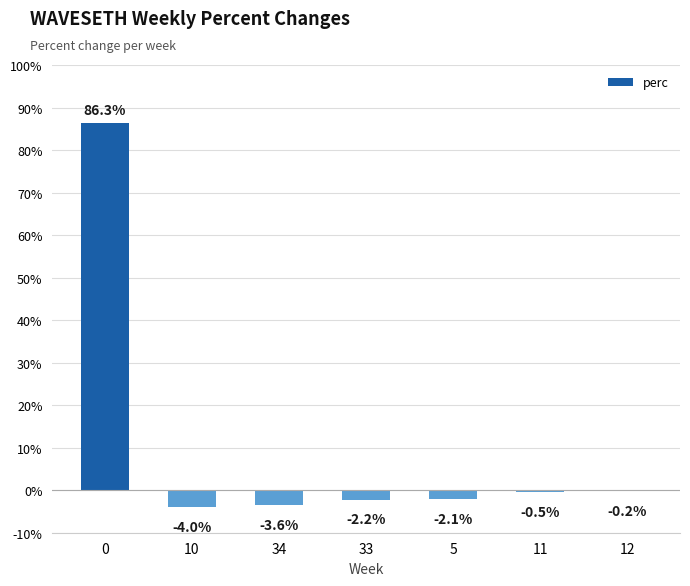

What is the sum of the values at 0 and 5?

84.2